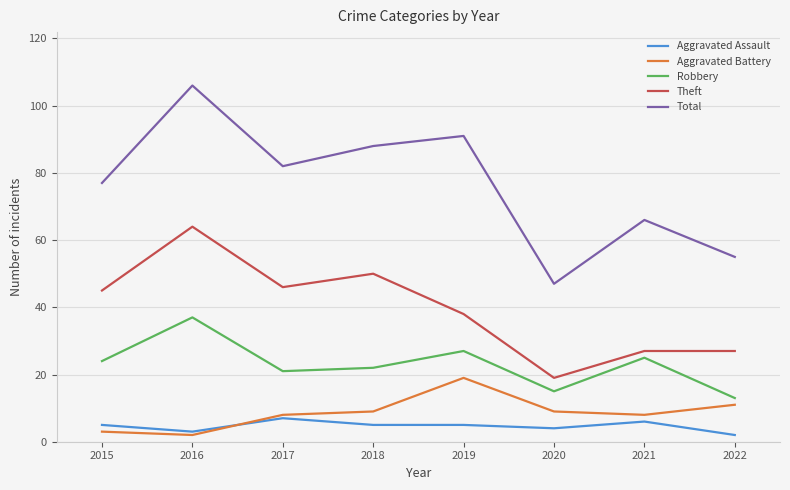

Between 2016 and 2017, which series saw the biggest shift?

Total